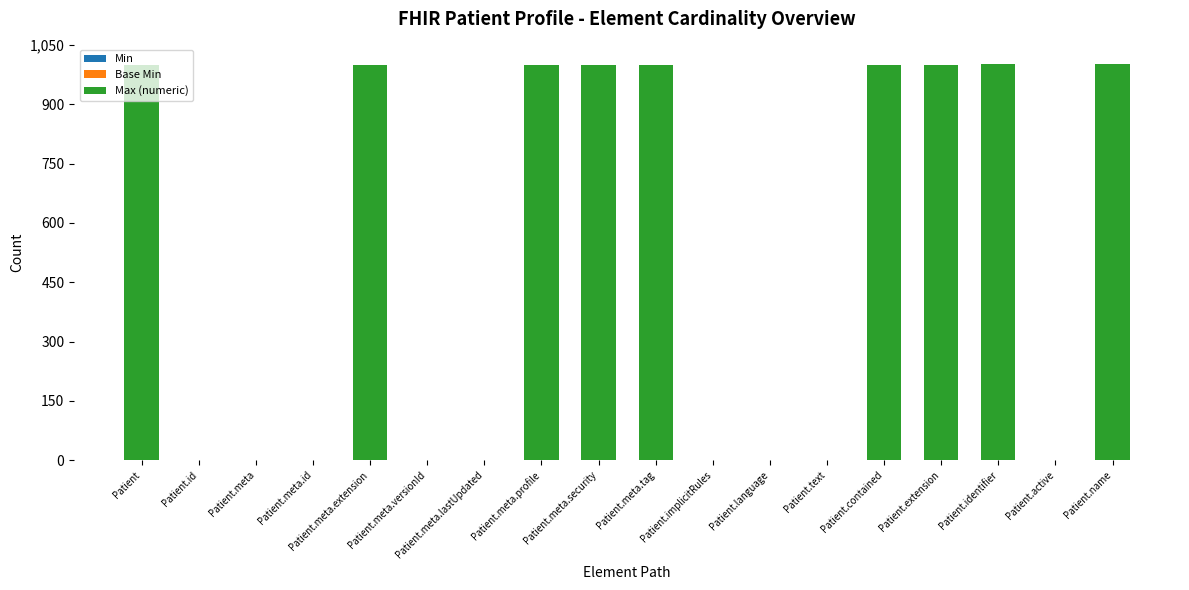

What is the label of the 7th bar from the left?

Patient.meta.lastUpdated